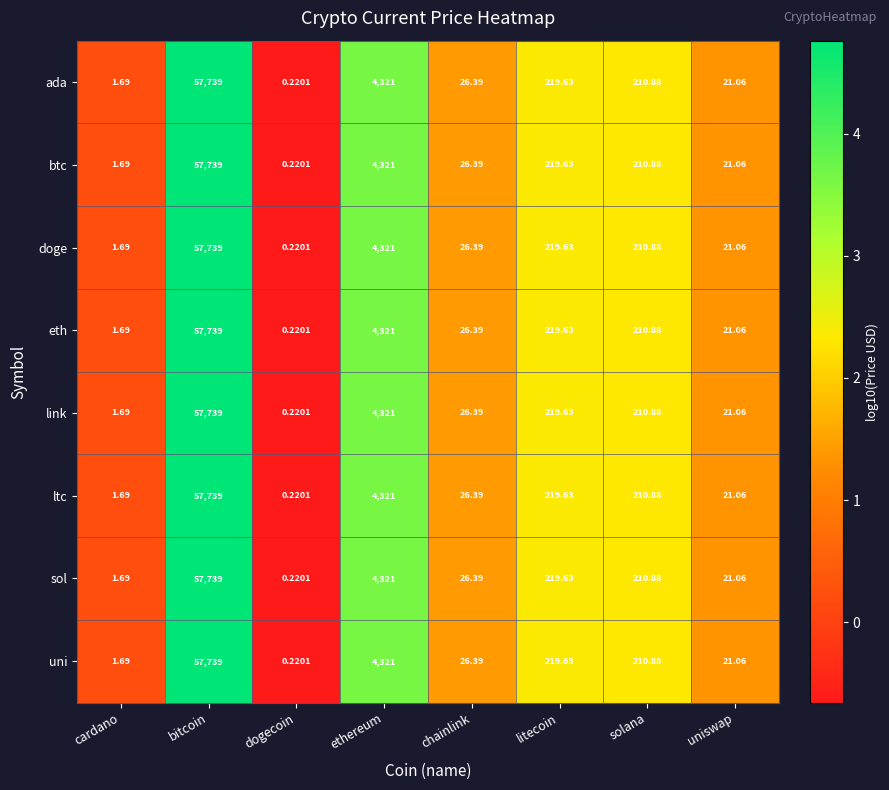

How many categories are shown in the chart?

8